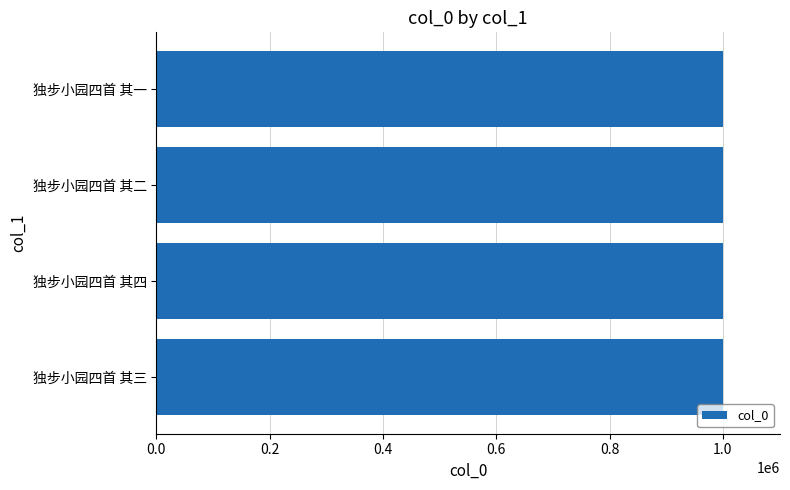

What is the sum of the values at 独步小园四首 其一 and 独步小园四首 其二?

2001377